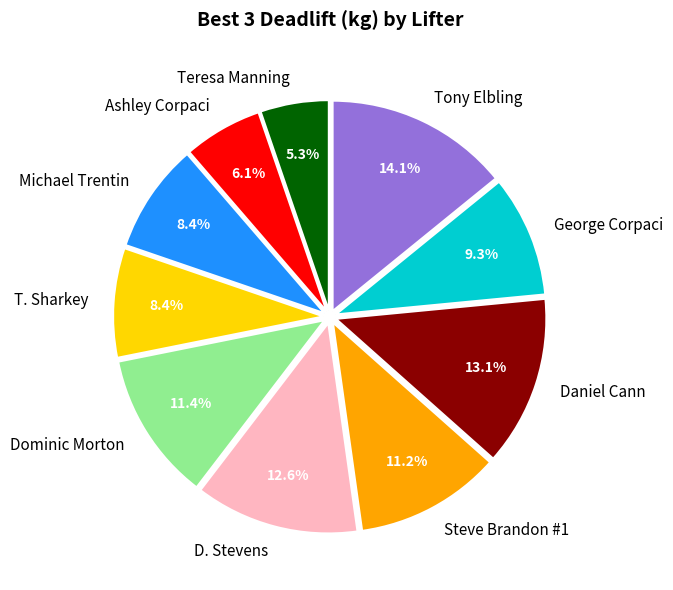

What is the largest slice in the pie chart?

Tony Elbling